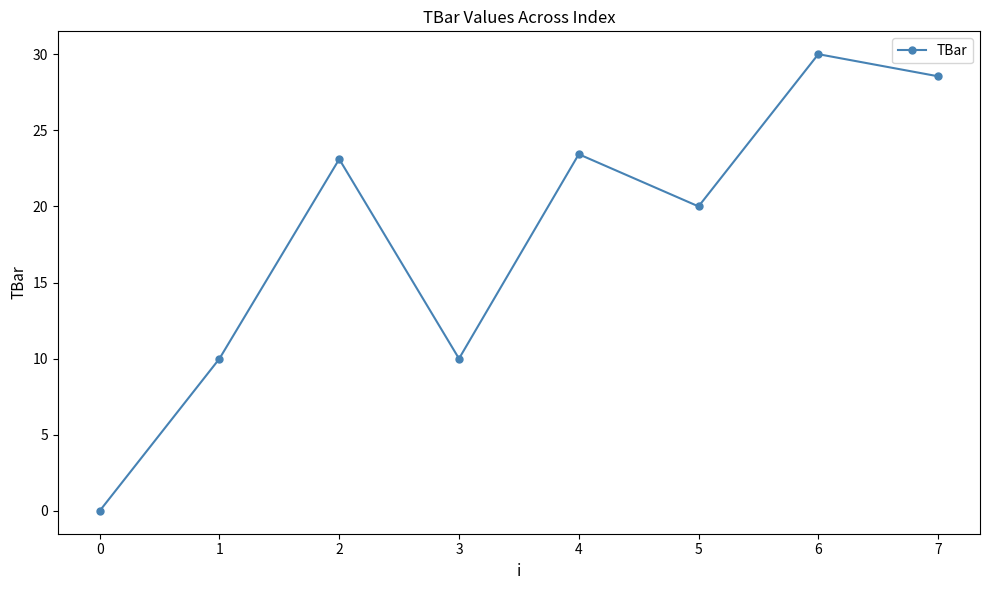

Where is the first local minimum?

3